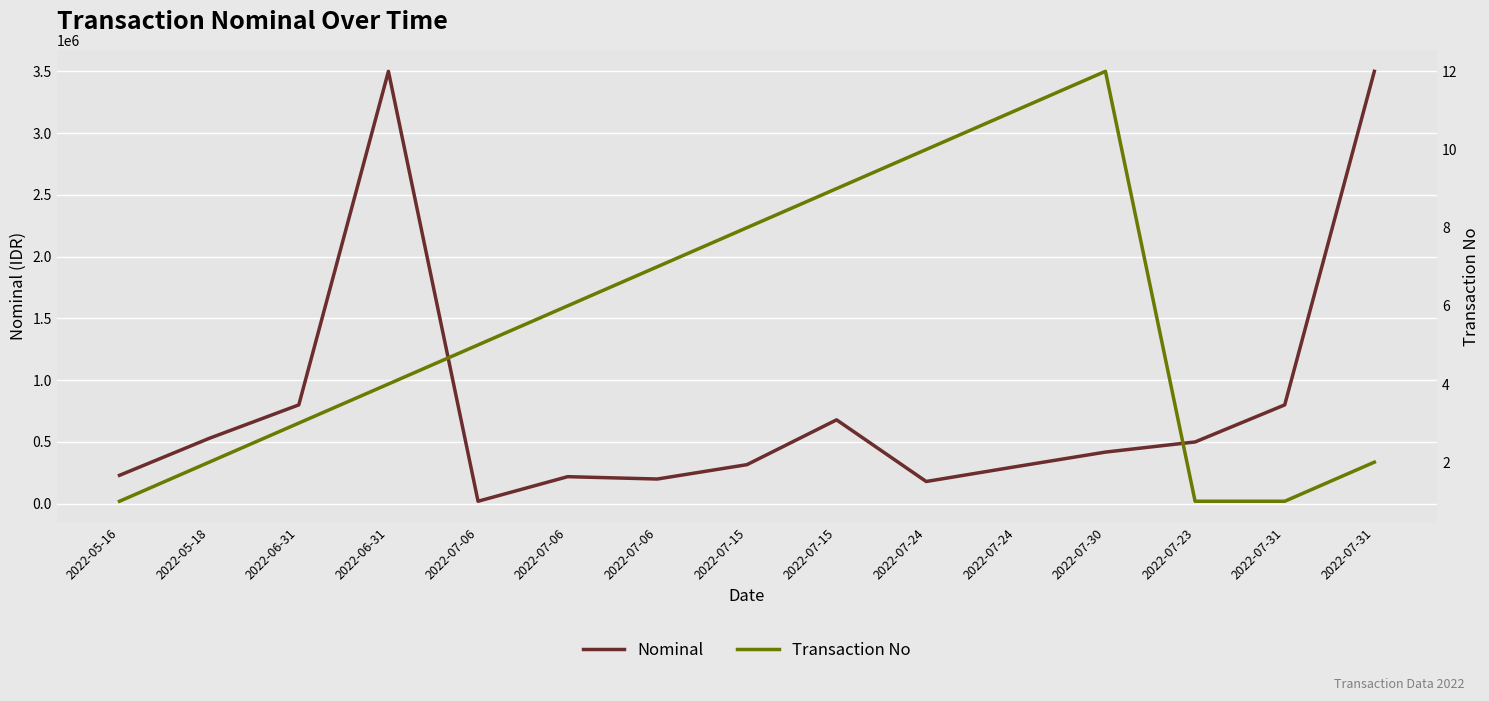

True or false: Transaction No and Nominal intersect in this chart.

False